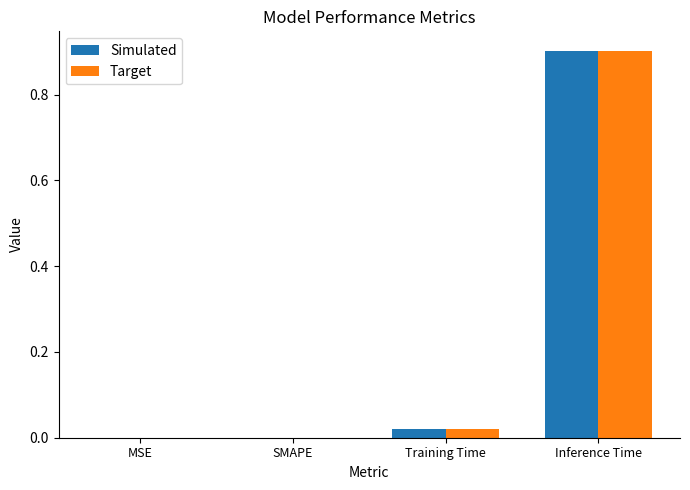

How many groups of bars are there?

4